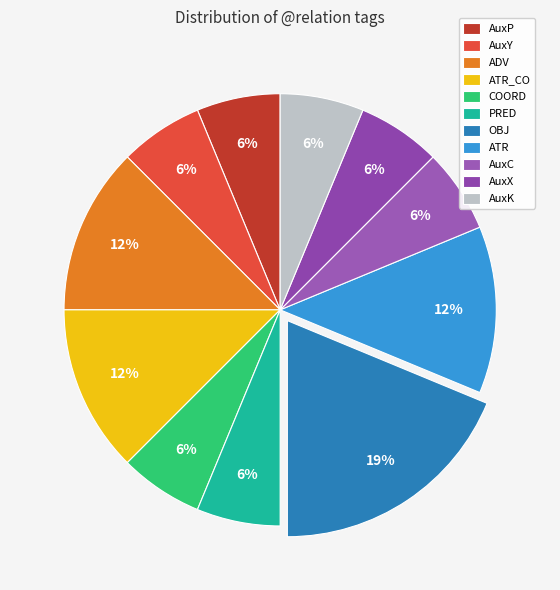

To the nearest percent, what percentage of the pie is ATR_CO?

12%